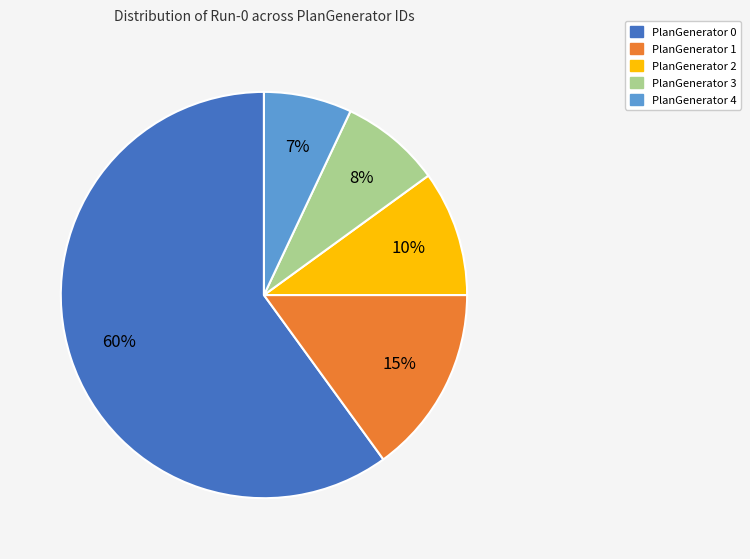

To the nearest percent, what is the difference between the PlanGenerator 0 and PlanGenerator 3 slice percentages?

52%